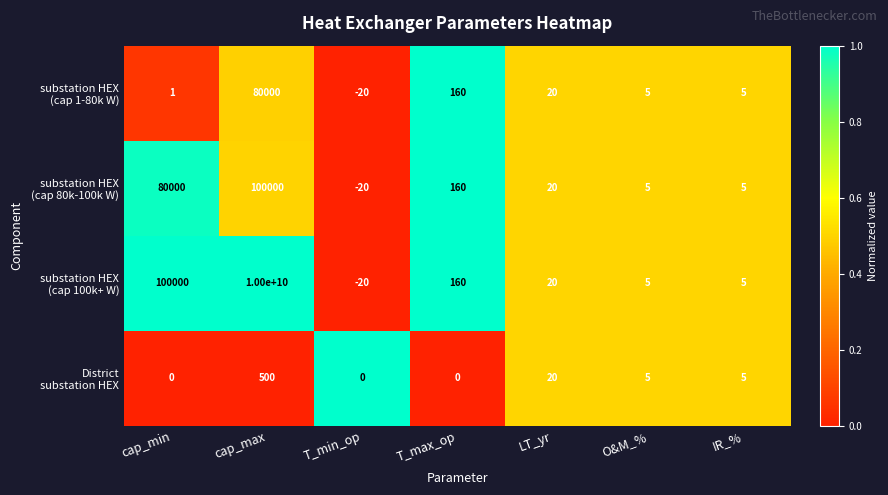

What is the difference between the highest and lowest values at cap_min?

100000